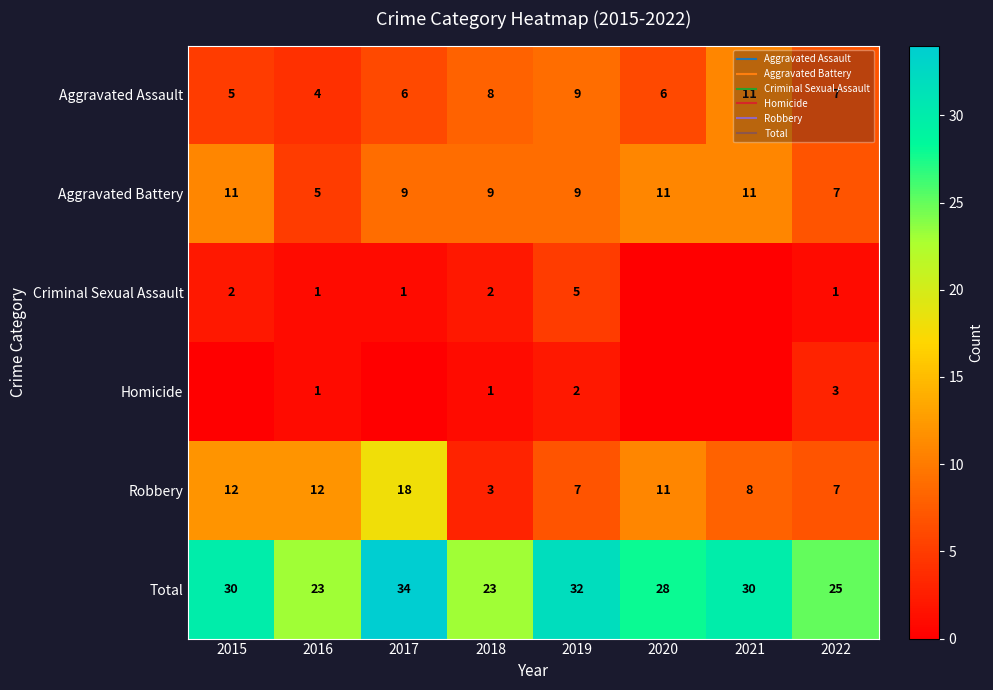

The value of Aggravated Assault at 2019 is 5. True or false?

False